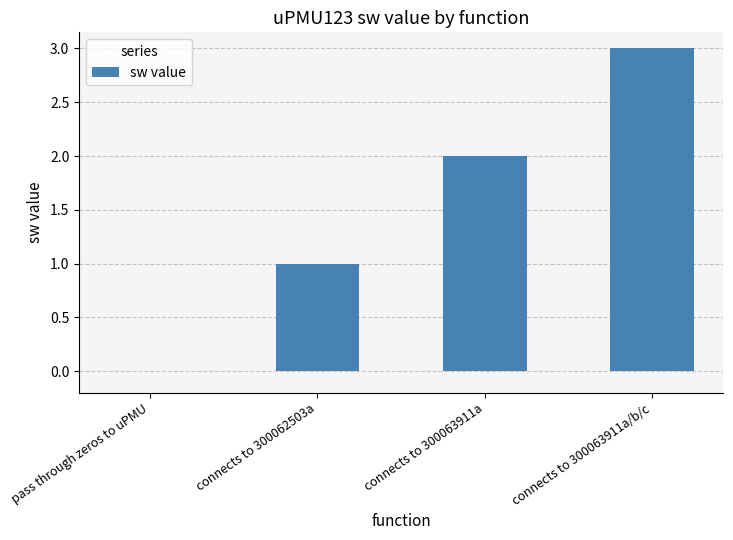

True or false: the data shows 1 at connects to 300062503a.

True